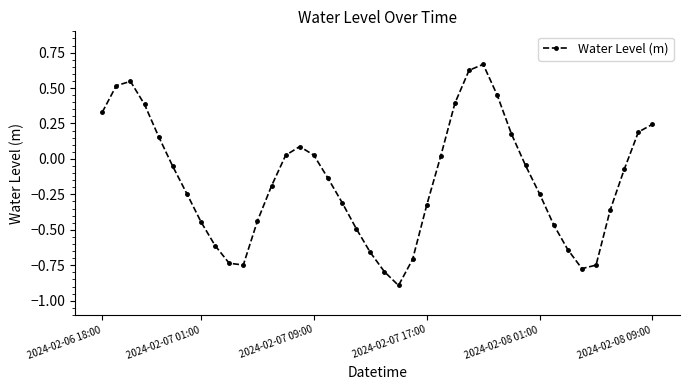

True or false: there are more than 2 points higher than both neighbors.

True